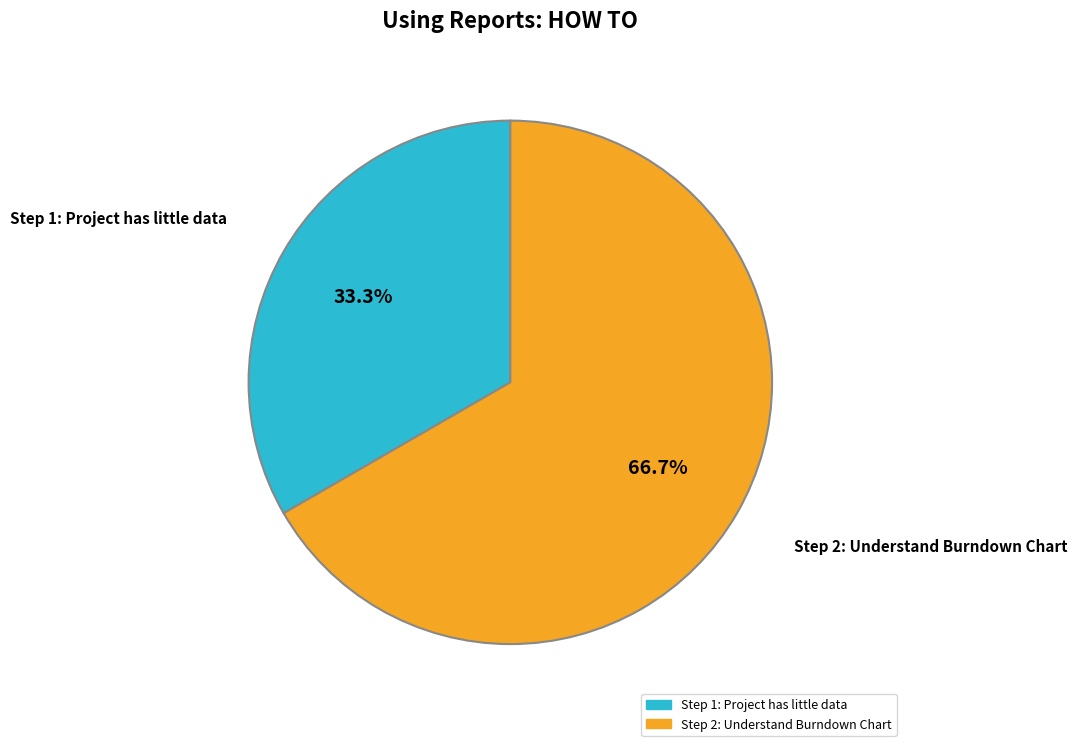

Is there a majority slice in this chart?

Yes